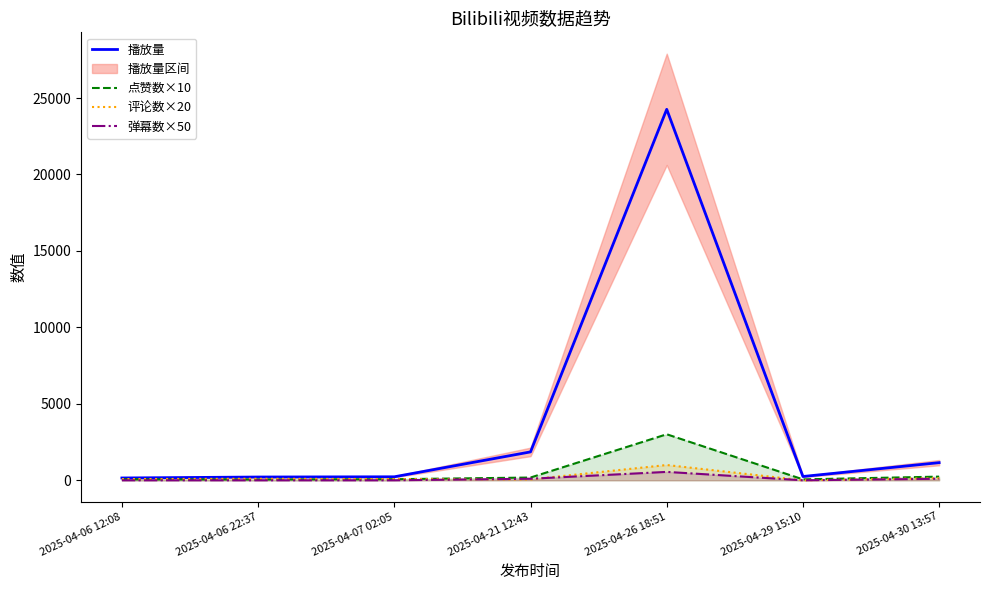

Reading right to left, extract all data points from this chart.

播放量: 1154	248	24261	1857	229	214	152
点赞数×10: 240	60	3010	180	70	50	60
评论数×20: 140	0	1000	60	80	100	80
弹幕数×50: 100	0	550	100	0	0	0